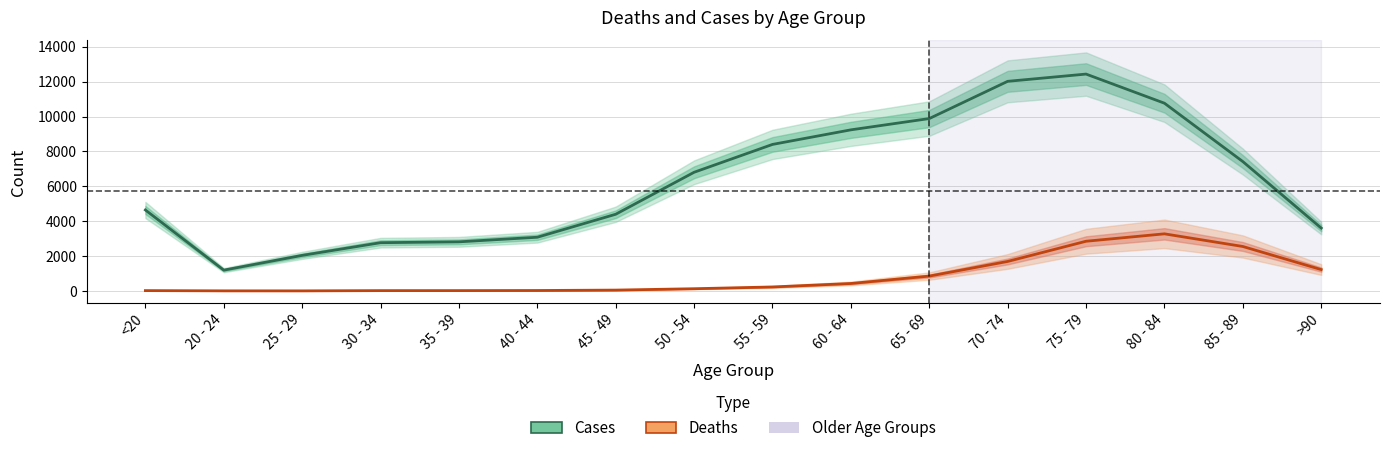

Reading left to right, list all the values displayed in this chart.

Cases: <20=4641	20 - 24=1191	25 - 29=2038	30 - 34=2765	35 - 39=2814	40 - 44=3078	45 - 49=4396	50 - 54=6803	55 - 59=8400	60 - 64=9236	65 - 69=9883	70 - 74=12018	75 - 79=12434	80 - 84=10764	85 - 89=7417	>90=3604
Deaths: <20=18	20 - 24=4	25 - 29=3	30 - 34=17	35 - 39=18	40 - 44=24	45 - 49=47	50 - 54=126	55 - 59=227	60 - 64=426	65 - 69=850	70 - 74=1690	75 - 79=2848	80 - 84=3273	85 - 89=2548	>90=1224